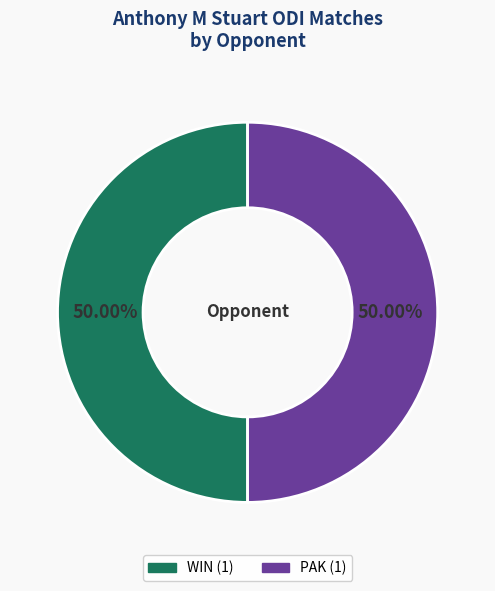

To the nearest percent, what is the difference between the largest and smallest slice percentages?

0%